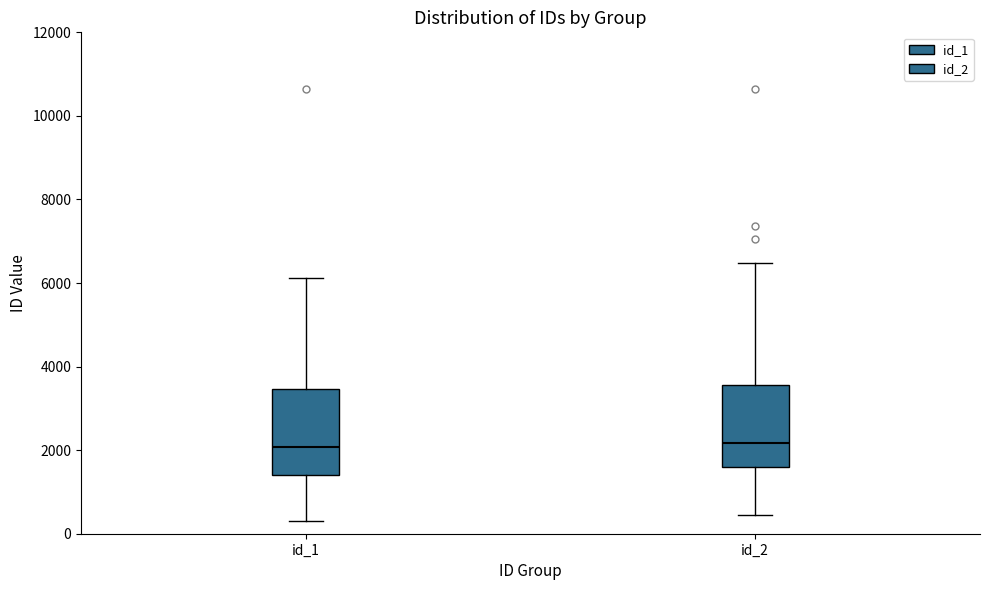

Reading left to right, read every box against the y-axis: the position of its median line, the range the box covers, and the ends of its whiskers. The values are not printed on the chart, so give them approximately, as read against the axis.

id_1: median 2000, box 1400 to 3400, whiskers 400 to 6200
id_2: median 2200, box 1600 to 3600, whiskers 400 to 6400